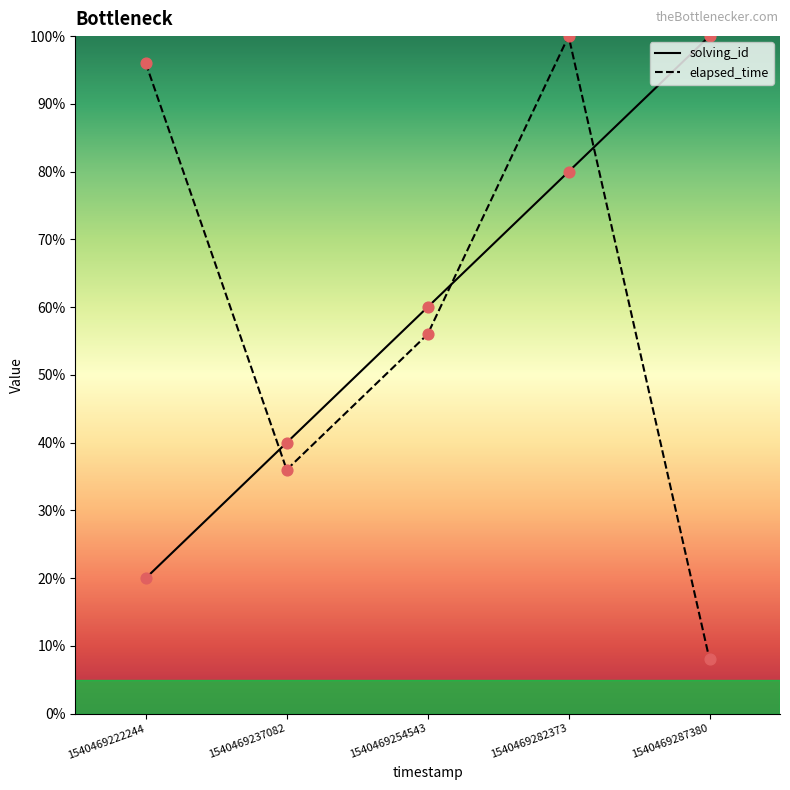

At how many categories does at least one series exceed 74?

3